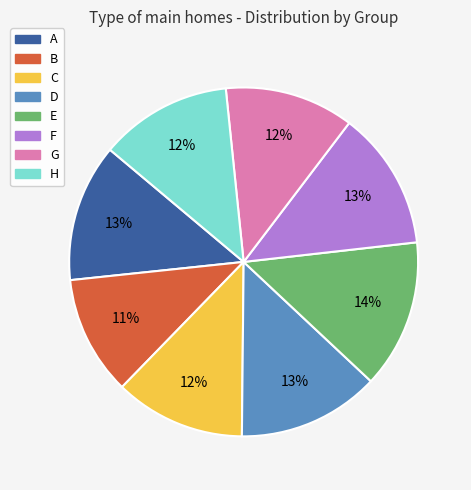

How many segments does this pie chart have?

8